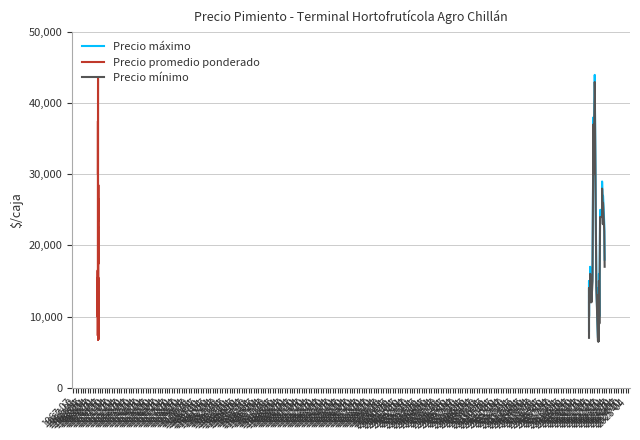

True or false: Precio mínimo and Precio máximo cross at least once.

False